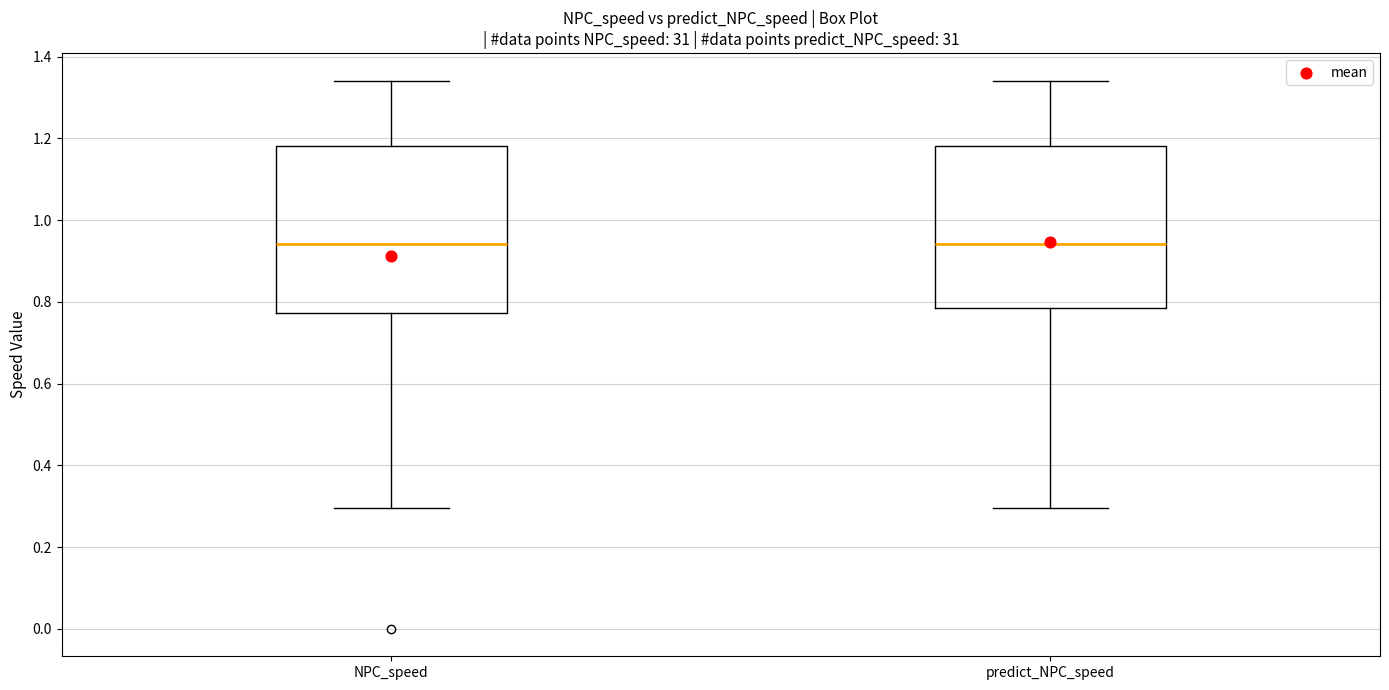

Reading left to right, transcribe this box plot: for each box, give where its median line is, the range the box spans, and where its two whiskers end, as read against the y-axis. The values are not printed on the chart, so give them approximately, as read against the axis.

NPC_speed: median 0.94, box 0.78 to 1.18, whiskers 0.30 to 1.34
predict_NPC_speed: median 0.94, box 0.78 to 1.18, whiskers 0.30 to 1.34